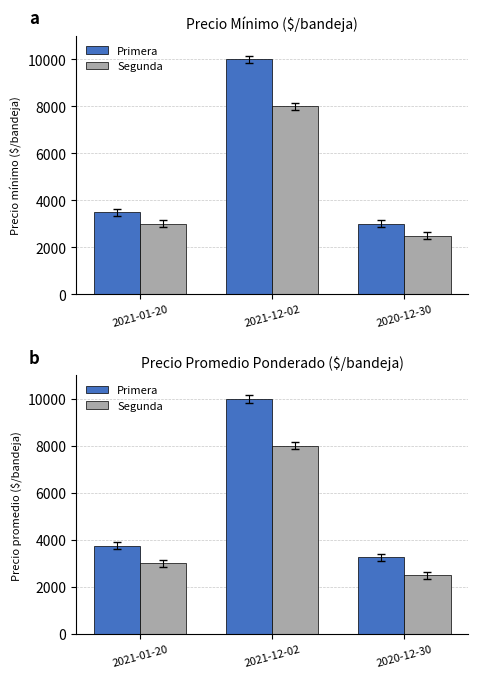

What is the maximum value shown in the chart?

10000